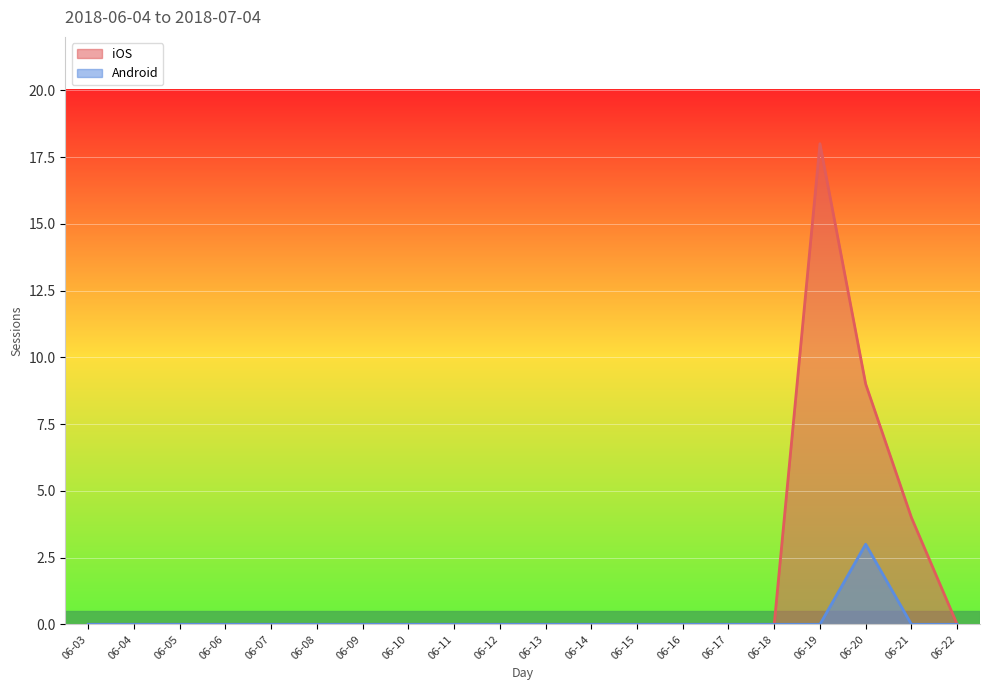

The value of iOS at 06-18 is -11. True or false?

False